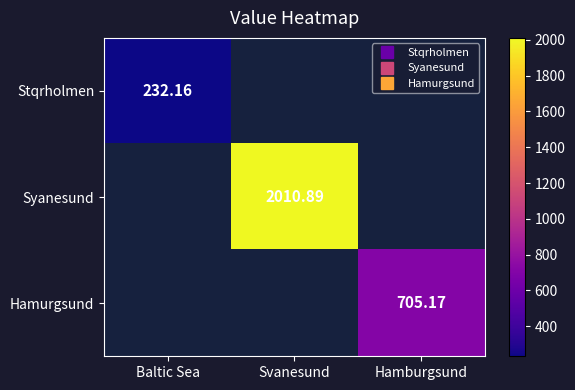

The value of Stqrholmen at Baltic Sea is 70.6. True or false?

False